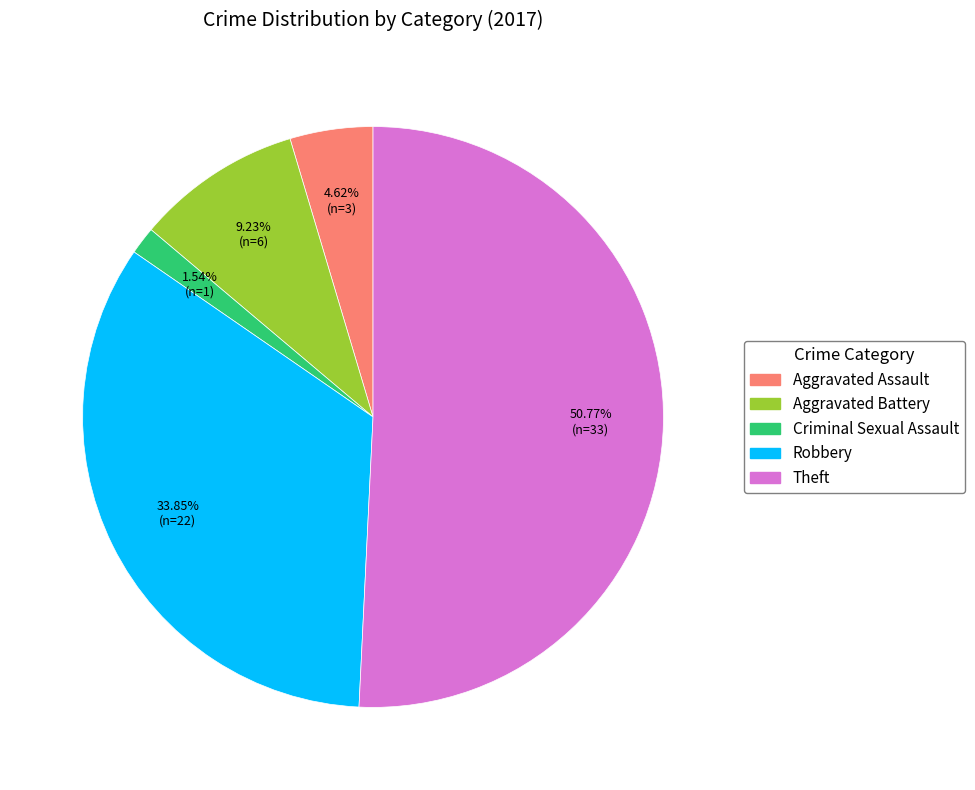

Does any single category account for the majority?

Yes